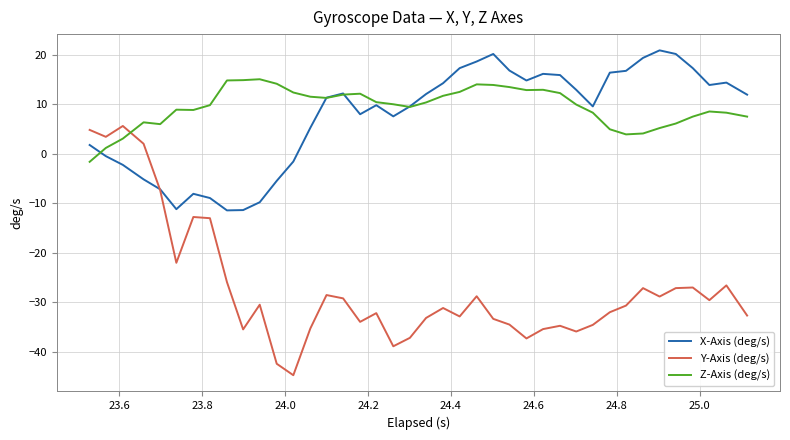

Does the chart display data point markers on the line(s)?

No